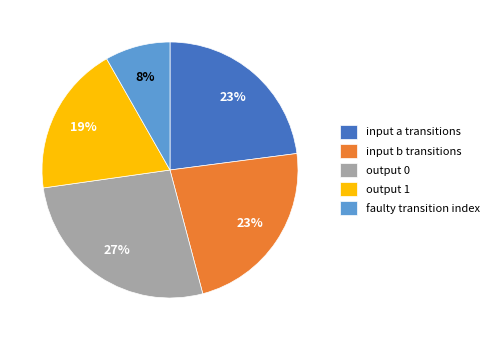

Count the number of slices in the pie.

5